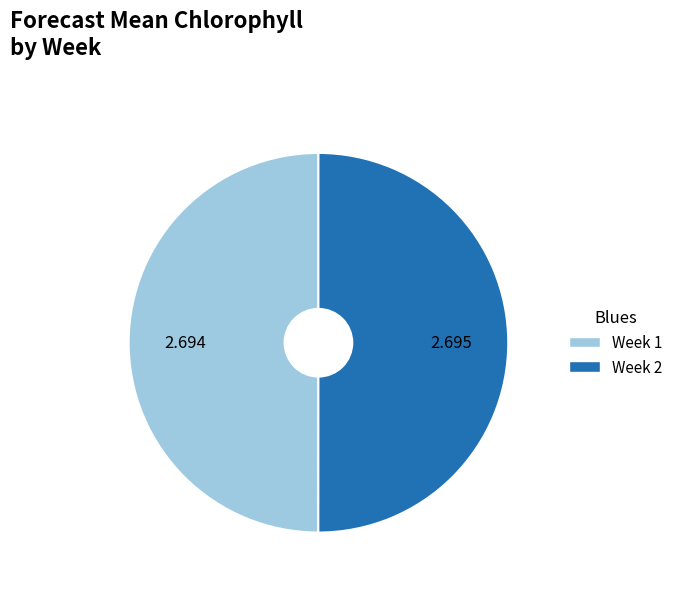

Is it true that Week 2 is 62% of the pie?

False